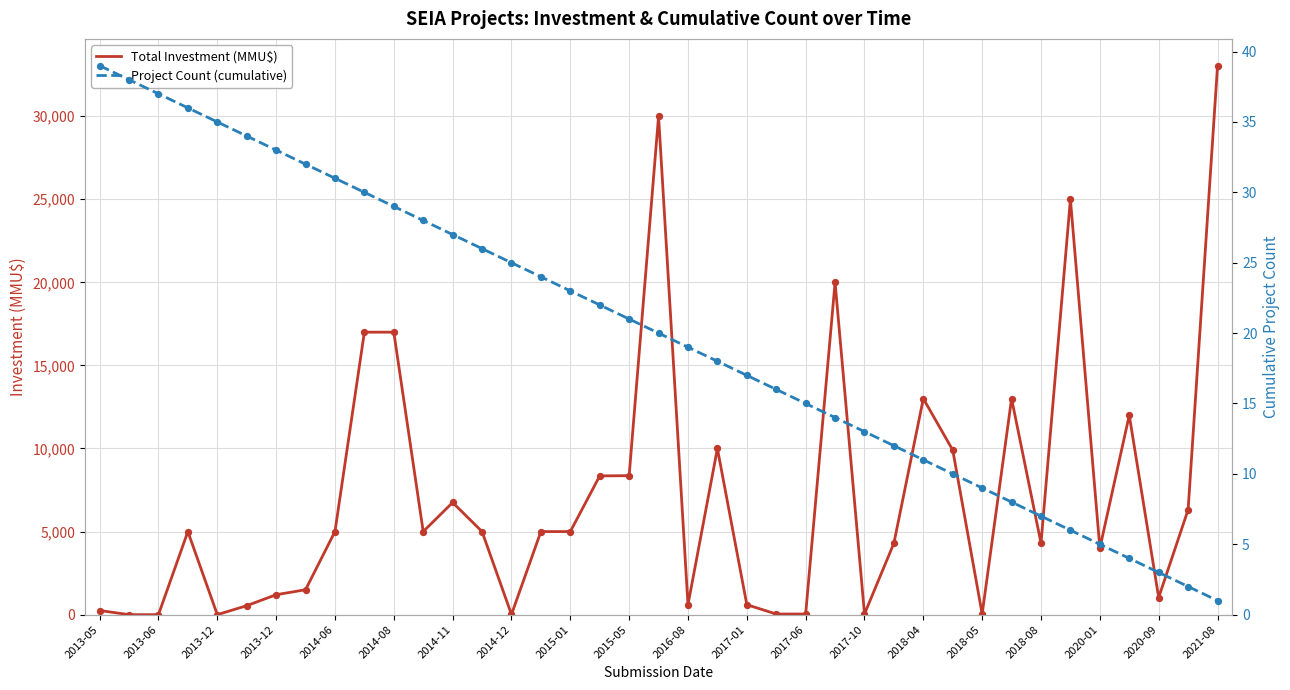

At which category is the sum across all series the highest?

2021-08